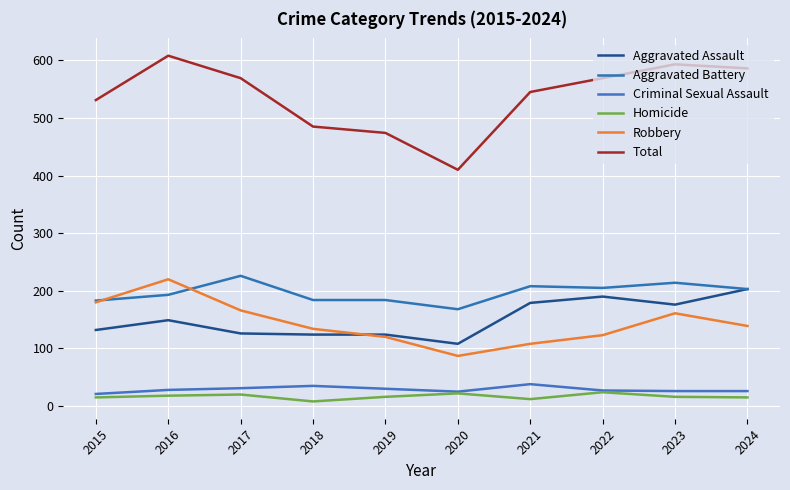

In Total, how many points are lower than both neighbors (excluding endpoints)?

1